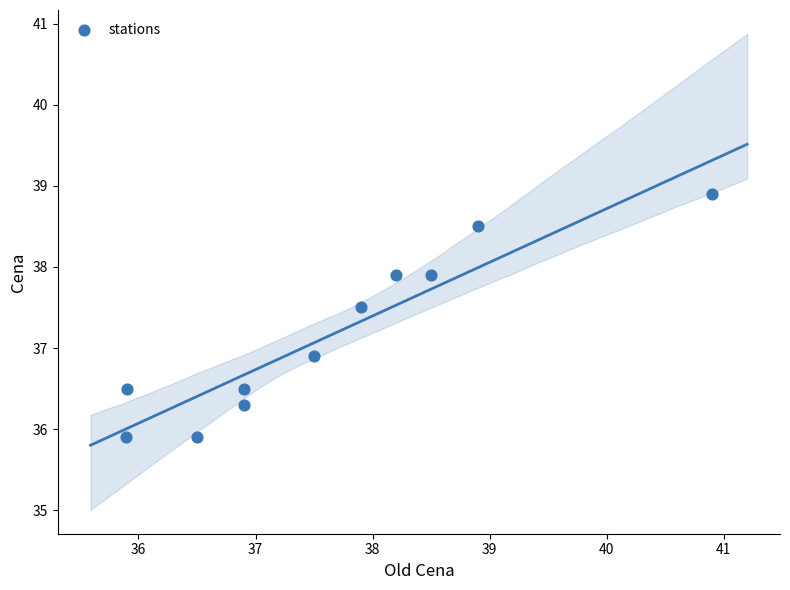

What is the average Y value?

37.2